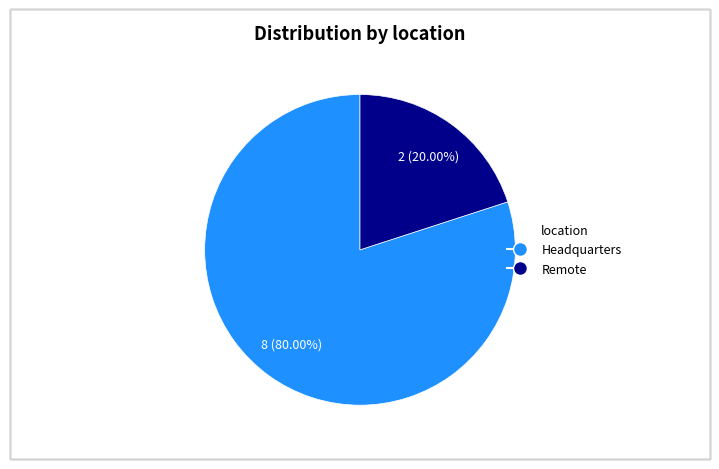

Is there a majority slice in this chart?

Yes